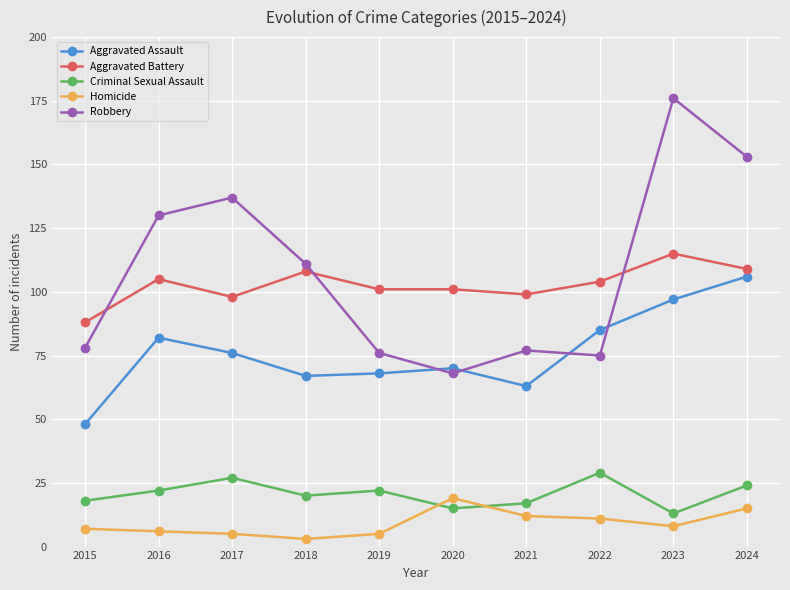

How many categories are shown in the chart?

10